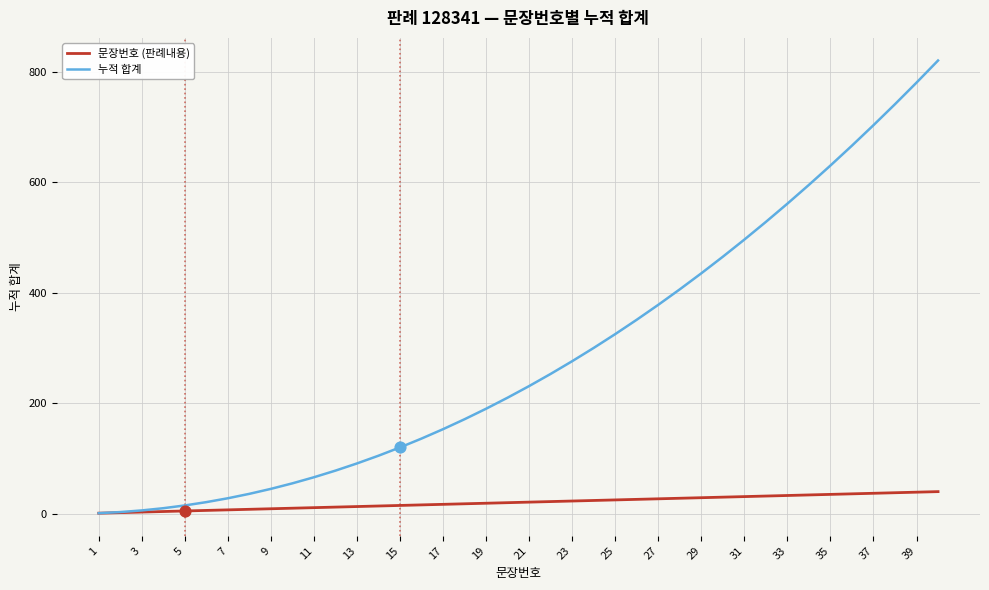

What are all the series names shown in the legend?

문장번호 (판례내용), 누적 합계